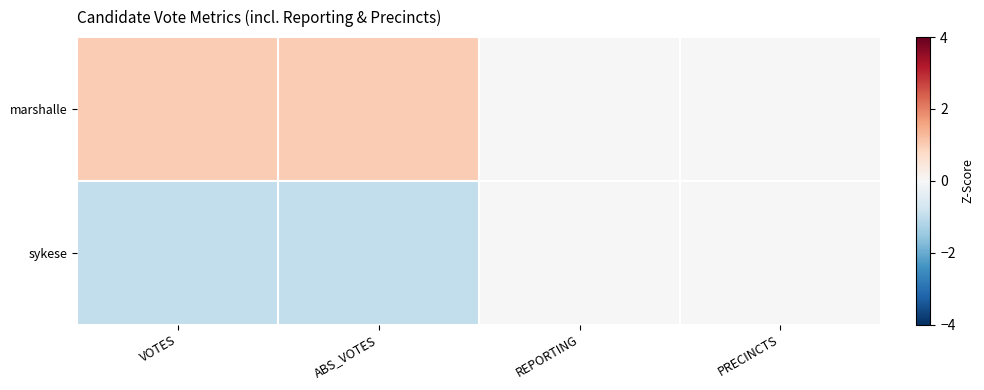

Reading right to left, what are all the values shown in this chart?

marshalle: PRECINCTS=0	REPORTING=0	ABS_VOTES=1	VOTES=1
sykese: PRECINCTS=0	REPORTING=0	ABS_VOTES=-1	VOTES=-1